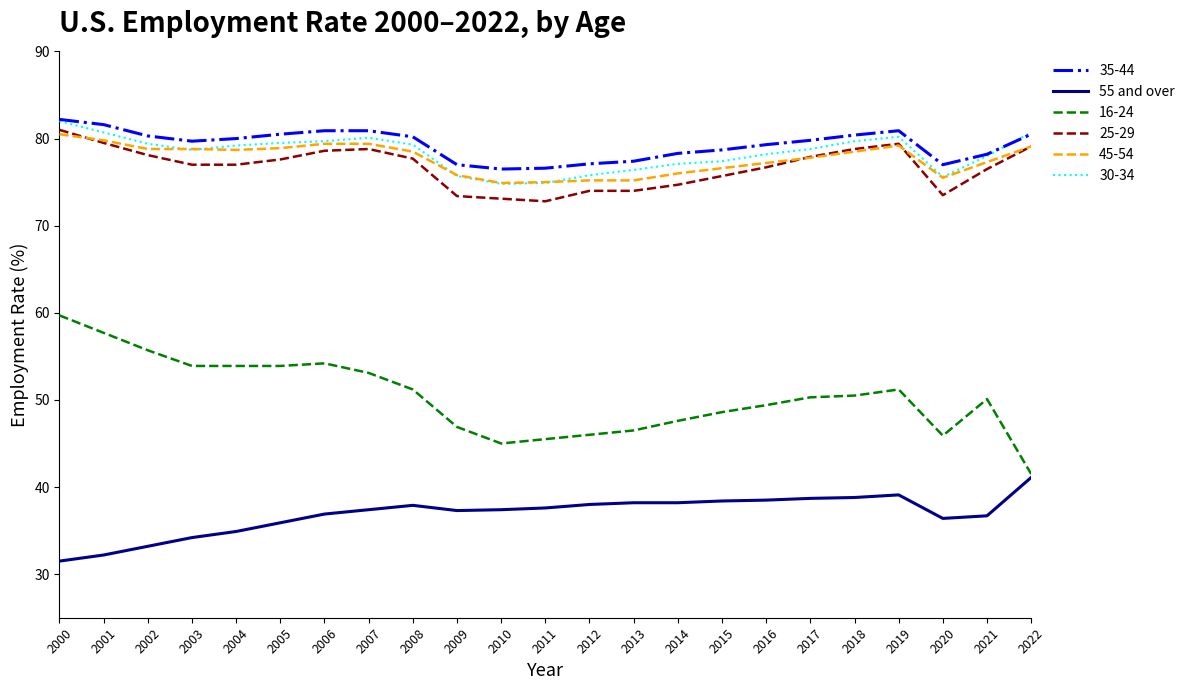

What is the difference between the highest and lowest values at 2000?

50.7